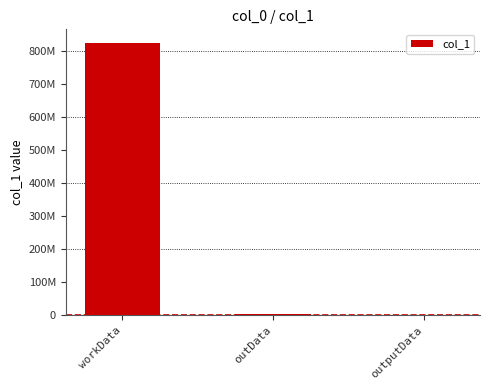

At which category does the chart reach its minimum across all series?

outputData